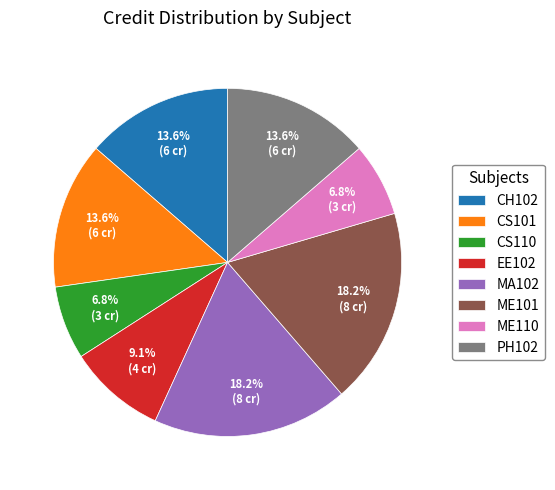

Do CH102 and CS110 together represent more than half of the pie?

No